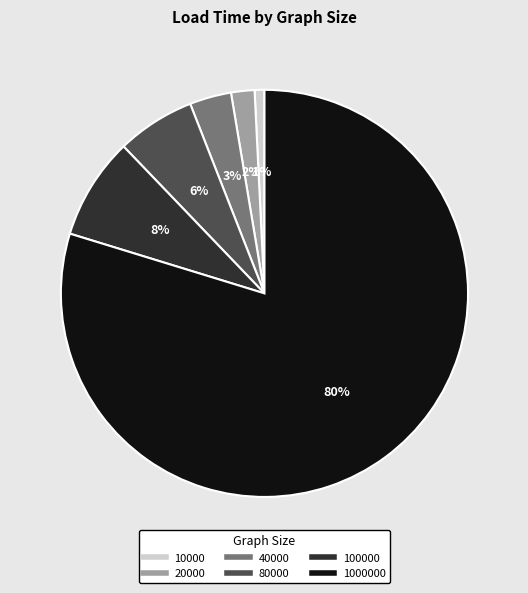

Count the number of slices in the pie.

6